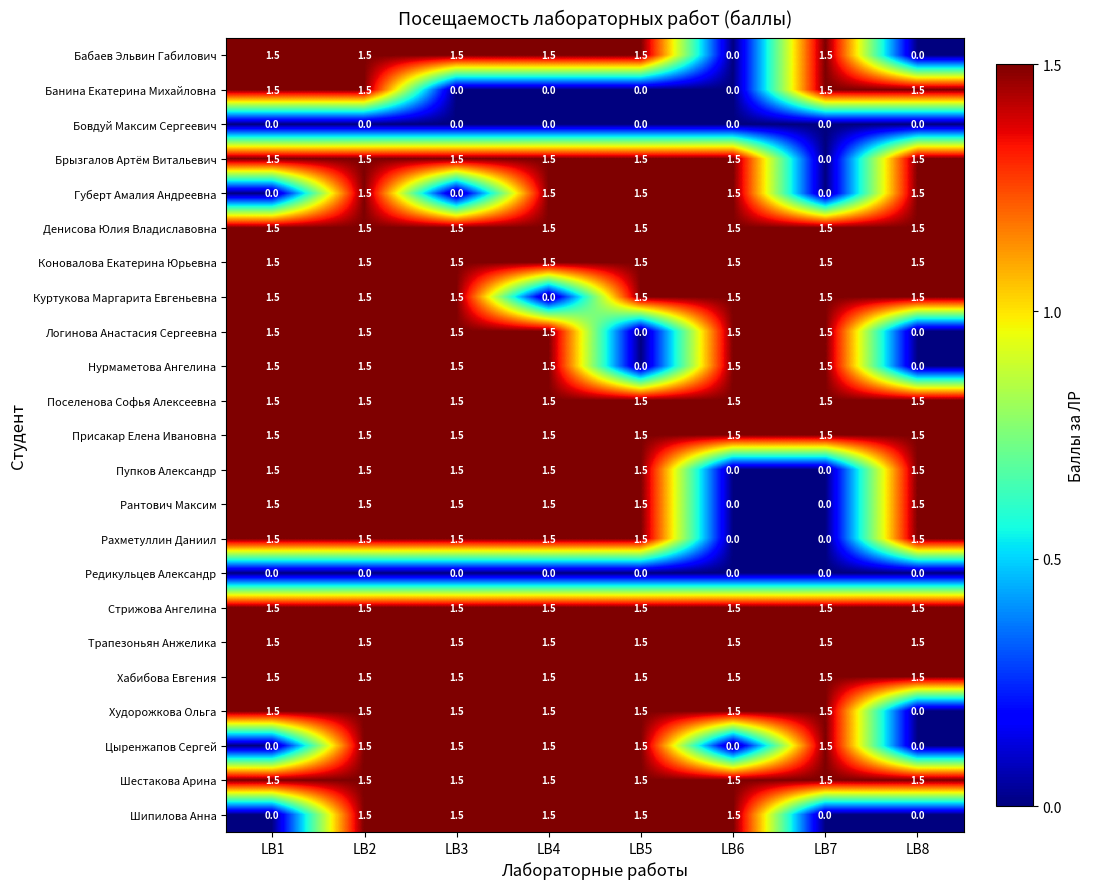

What is the total value across all series at LB8?

22.5